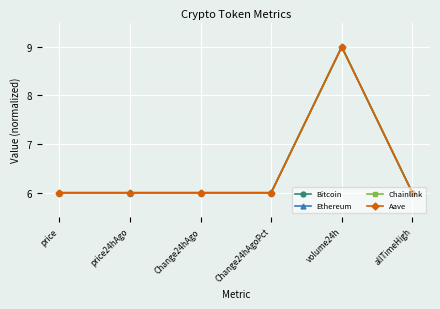

What are all the series names shown in the legend?

Bitcoin, Ethereum, Chainlink, Aave